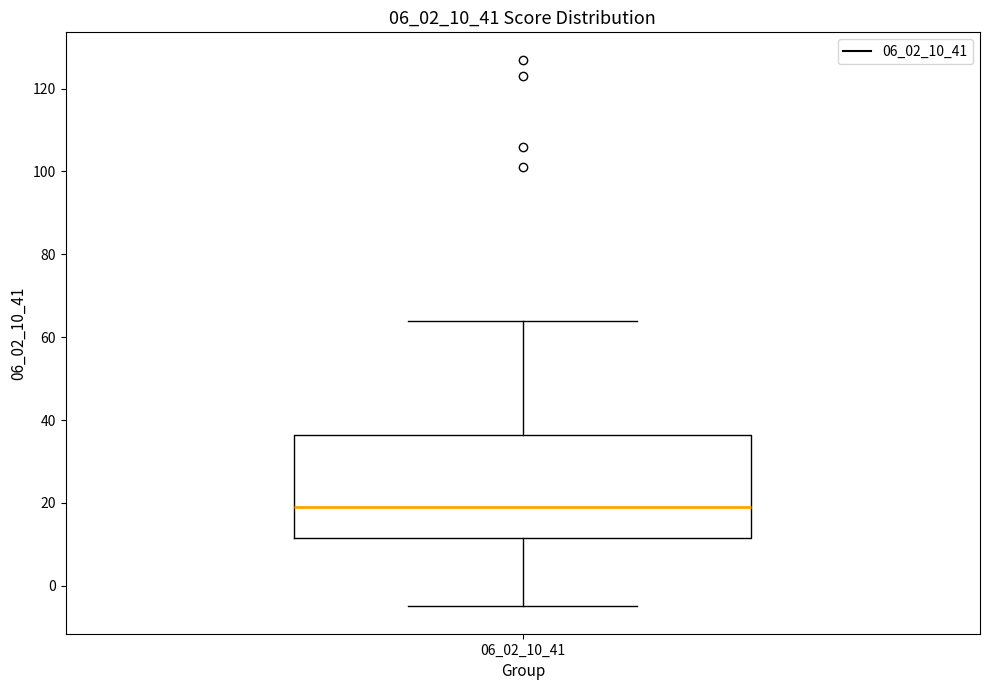

Transcribe this box plot: give where the median line is, the range the box spans, and where the two whiskers end, as read against the y-axis. The values are not printed on the chart, so give them approximately, as read against the axis.

median 20, box 12 to 36, whiskers -4 to 64